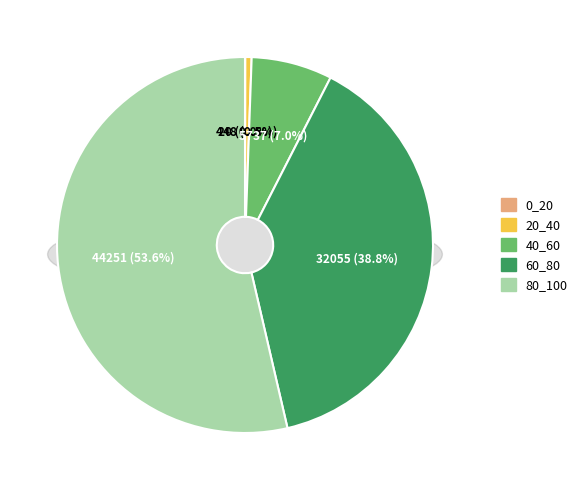

Is there a majority slice in this chart?

Yes